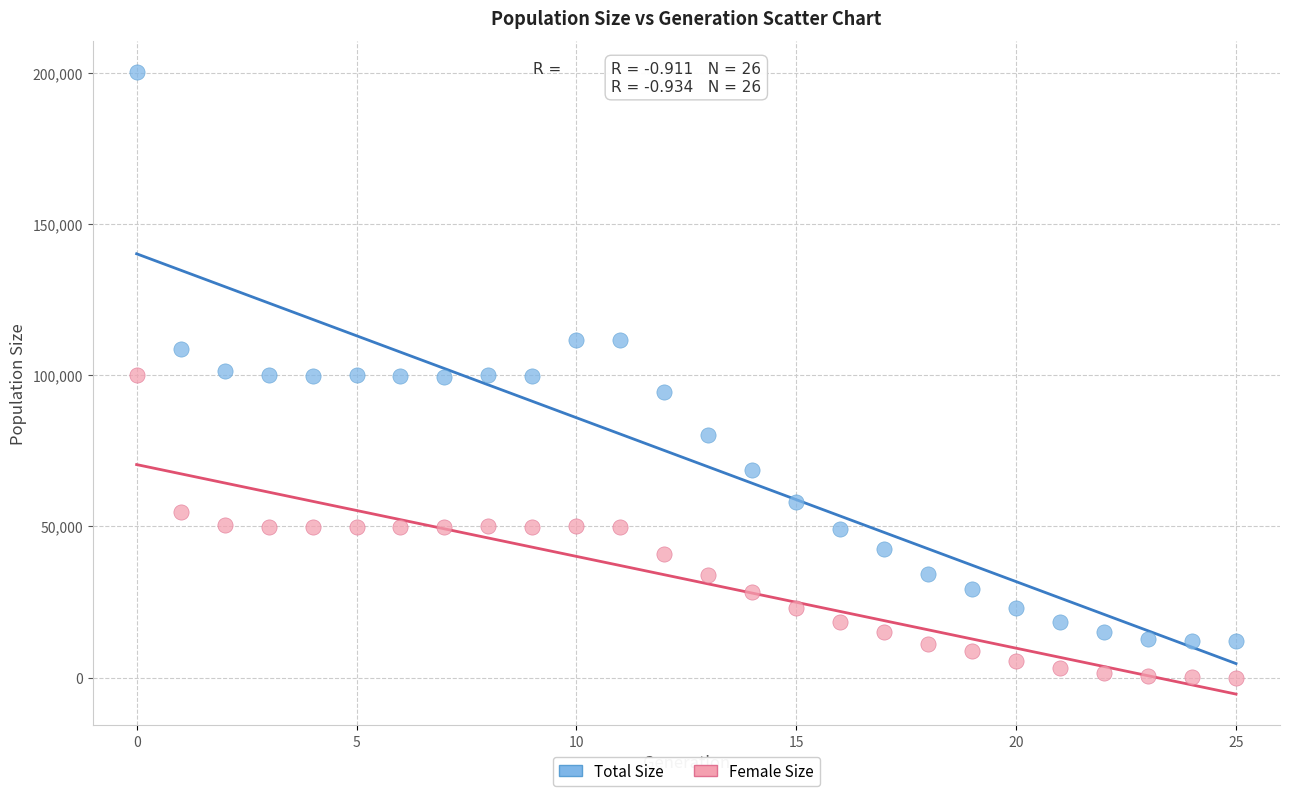

Which series has the widest spread of Y values?

Total Size